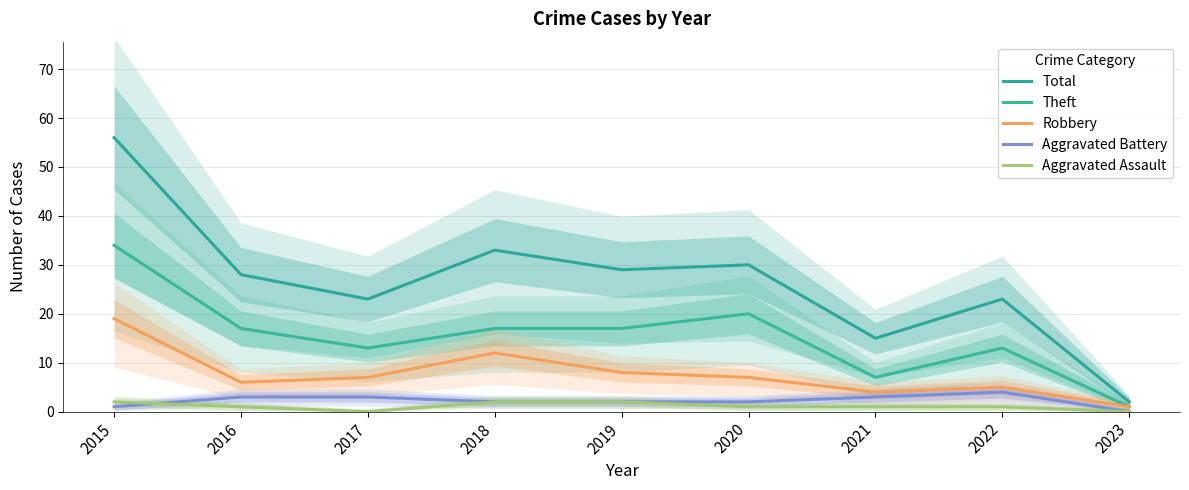

True or false: Theft and Aggravated Assault intersect in this chart.

False